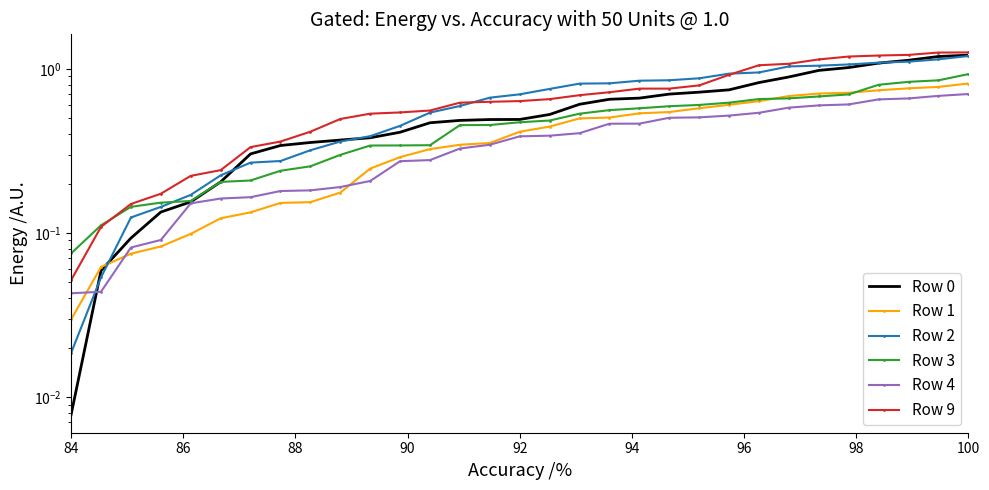

Does the chart have visible grid lines?

No